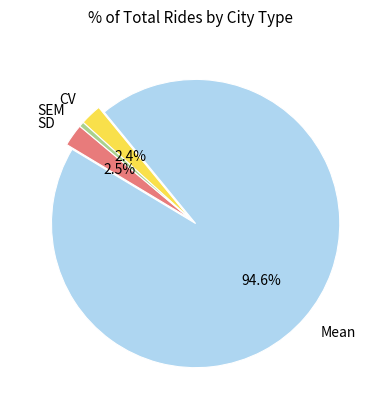

Is Mean the majority of the pie?

Yes